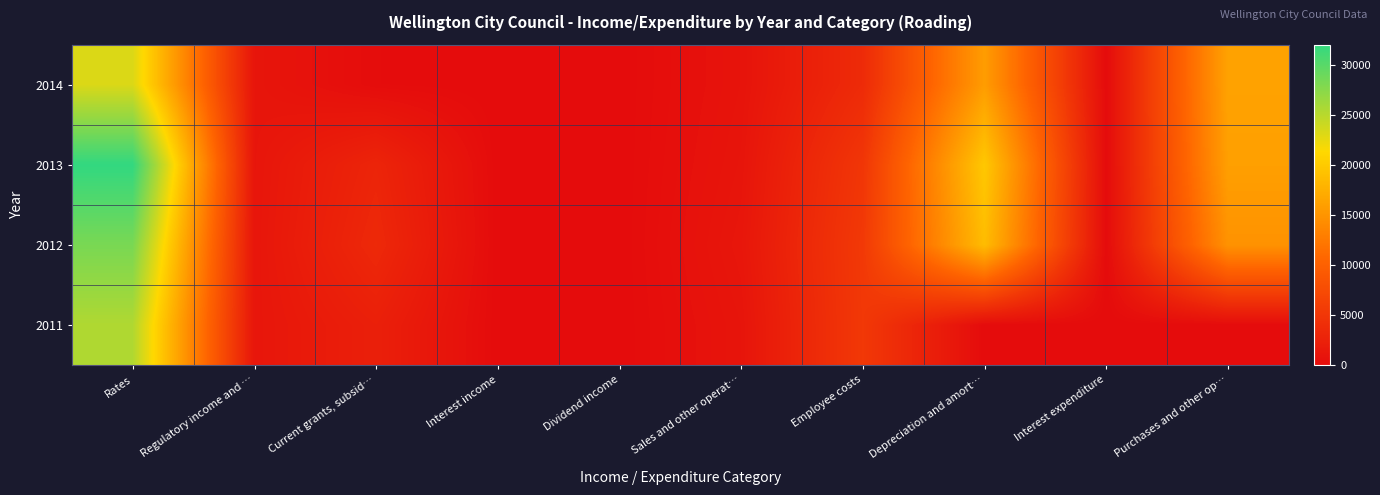

Reading left to right, extract all data points from this chart.

2011: Rates=25436	Regulatory income and …=1167	Current grants, subsid…=2372	Interest income=0	Dividend income=0	Sales and other operat…=998	Employee costs=5286	Depreciation and amort…=0	Interest expenditure=0	Purchases and other op…=0
2012: Rates=28297	Regulatory income and …=1137	Current grants, subsid…=3415	Interest income=0	Dividend income=0	Sales and other operat…=1221	Employee costs=5387	Depreciation and amort…=18717	Interest expenditure=0	Purchases and other op…=14856
2013: Rates=32045	Regulatory income and …=1102	Current grants, subsid…=2995	Interest income=0	Dividend income=0	Sales and other operat…=1030	Employee costs=5029	Depreciation and amort…=19808	Interest expenditure=0	Purchases and other op…=16043
2014: Rates=23247	Regulatory income and …=1074	Current grants, subsid…=130	Interest income=0	Dividend income=0	Sales and other operat…=881	Employee costs=3657	Depreciation and amort…=15776	Interest expenditure=0	Purchases and other op…=16306